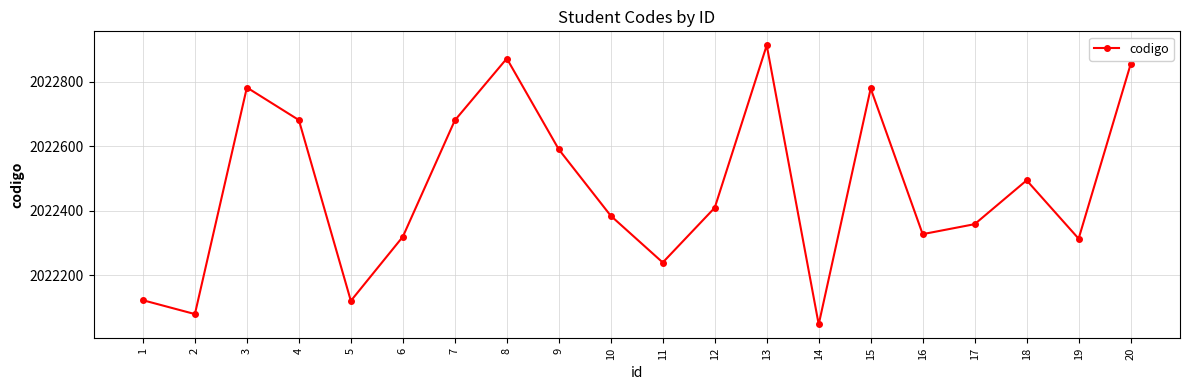

Where is the first local maximum?

3